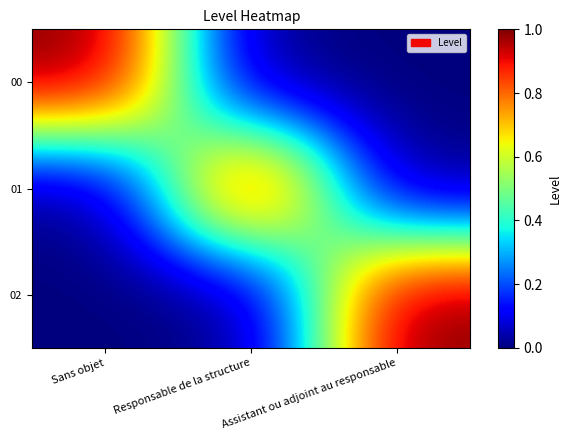

Which series changed the most between Sans objet and Responsable de la structure?

00